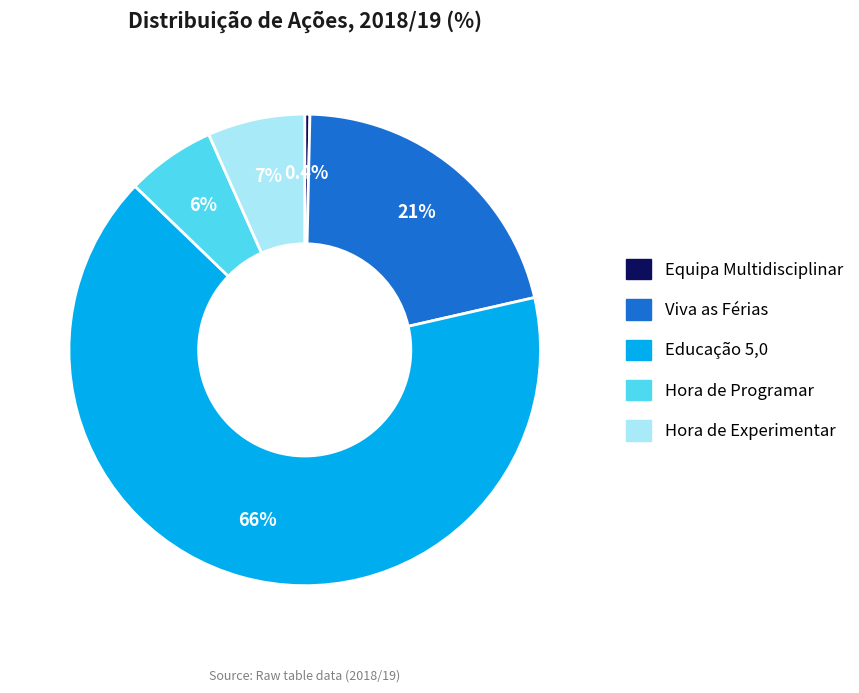

Which slice is the largest?

Educação 5,0